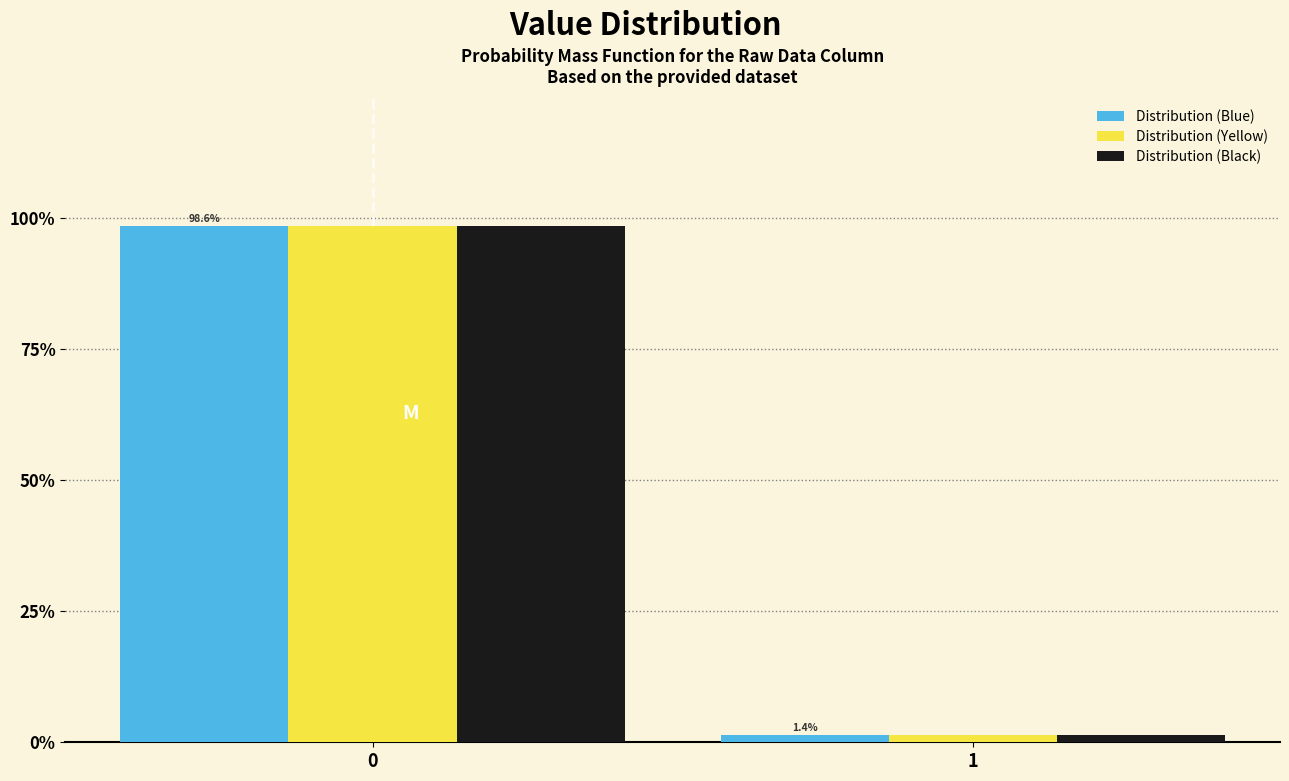

Reading left to right, list all the values displayed in this chart.

Distribution (Blue): 98.6	1.4
Distribution (Yellow): 98.6	1.4
Distribution (Black): 98.6	1.4